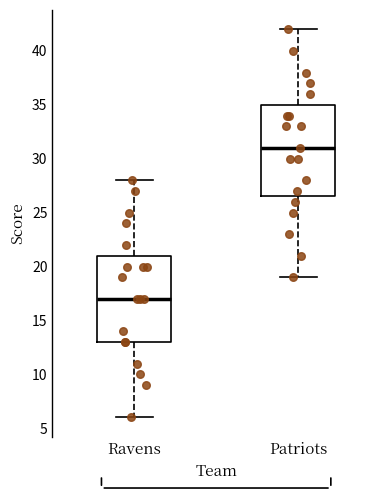

Reading left to right, transcribe this box plot: for each box, give where its median line is, the range the box spans, and where its two whiskers end, as read against the y-axis. The values are not printed on the chart, so give them approximately, as read against the axis.

Ravens: median 17.0, box 13.0 to 21.0, whiskers 6.0 to 28.0
Patriots: median 31.0, box 26.5 to 35.0, whiskers 19.0 to 42.0